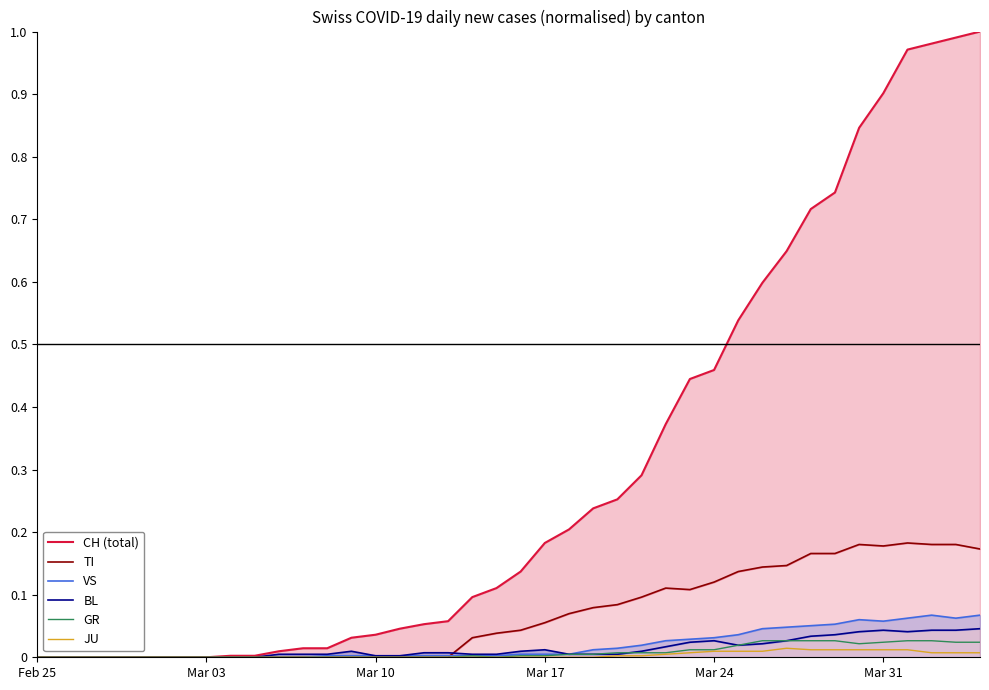

Reading left to right, list all the values displayed in this chart.

CH (total): 0.0	0.0	0.0	0.0	0.0	0.0	0.0	0.0	0.0	0.0	0.0	0.0	0.0	0.0	0.0	0.0	0.1	0.1	0.1	0.1	0.1	0.2	0.2	0.2	0.3	0.3	0.4	0.4	0.5	0.5	0.6	0.6	0.7	0.7	0.8	0.9	1.0	1.0	1.0	1.0
TI: 0.0	0.0	0.0	0.0	0.0	0.0	0.0	0.0	0.0	0.0	0.0	0.0	0.0	0.0	0.0	0.0	0.0	0.0	0.0	0.0	0.0	0.1	0.1	0.1	0.1	0.1	0.1	0.1	0.1	0.1	0.1	0.1	0.2	0.2	0.2	0.2	0.2	0.2	0.2	0.2
VS: 0.0	0.0	0.0	0.0	0.0	0.0	0.0	0.0	0.0	0.0	0.0	0.0	0.0	0.0	0.0	0.0	0.0	0.0	0.0	0.0	0.0	0.0	0.0	0.0	0.0	0.0	0.0	0.0	0.0	0.0	0.0	0.0	0.1	0.1	0.1	0.1	0.1	0.1	0.1	0.1
BL: 0.0	0.0	0.0	0.0	0.0	0.0	0.0	0.0	0.0	0.0	0.0	0.0	0.0	0.0	0.0	0.0	0.0	0.0	0.0	0.0	0.0	0.0	0.0	0.0	0.0	0.0	0.0	0.0	0.0	0.0	0.0	0.0	0.0	0.0	0.0	0.0	0.0	0.0	0.0	0.0
GR: 0.0	0.0	0.0	0.0	0.0	0.0	0.0	0.0	0.0	0.0	0.0	0.0	0.0	0.0	0.0	0.0	0.0	0.0	0.0	0.0	0.0	0.0	0.0	0.0	0.0	0.0	0.0	0.0	0.0	0.0	0.0	0.0	0.0	0.0	0.0	0.0	0.0	0.0	0.0	0.0
JU: 0.0	0.0	0.0	0.0	0.0	0.0	0.0	0.0	0.0	0.0	0.0	0.0	0.0	0.0	0.0	0.0	0.0	0.0	0.0	0.0	0.0	0.0	0.0	0.0	0.0	0.0	0.0	0.0	0.0	0.0	0.0	0.0	0.0	0.0	0.0	0.0	0.0	0.0	0.0	0.0